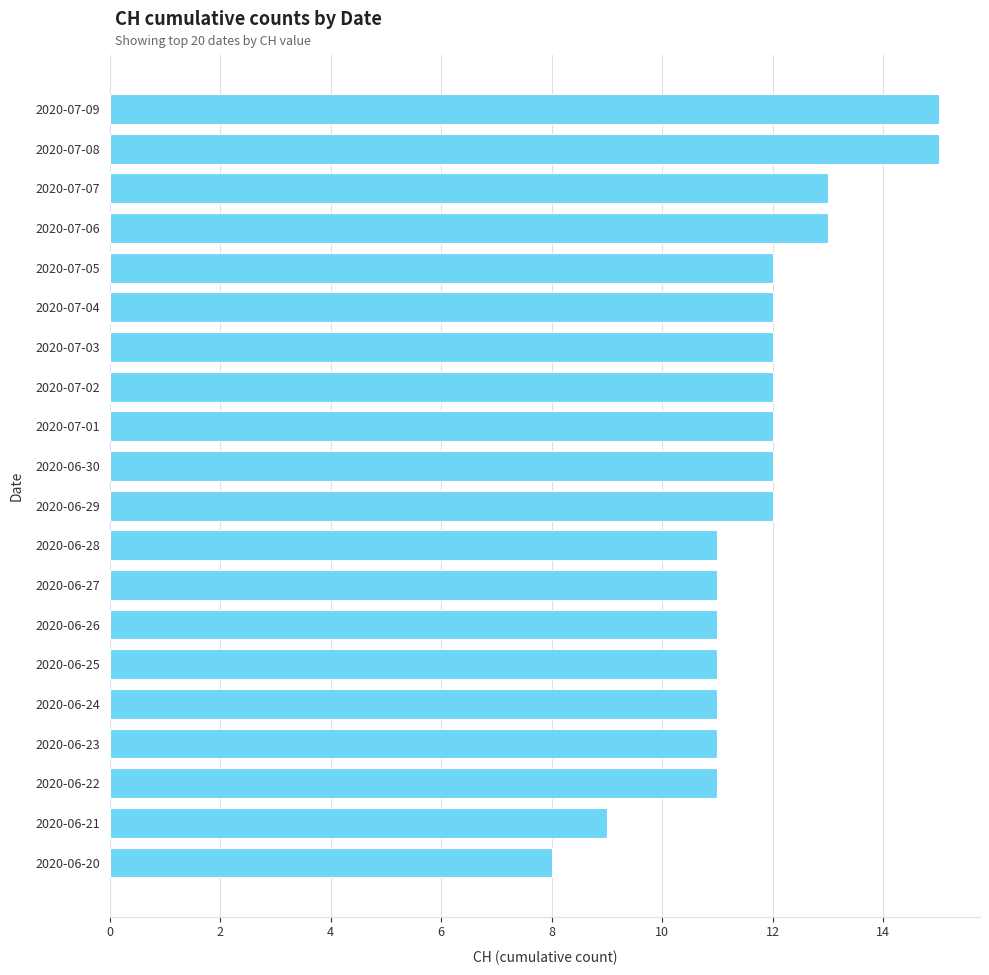

What is the difference between the second highest and second lowest values?

6